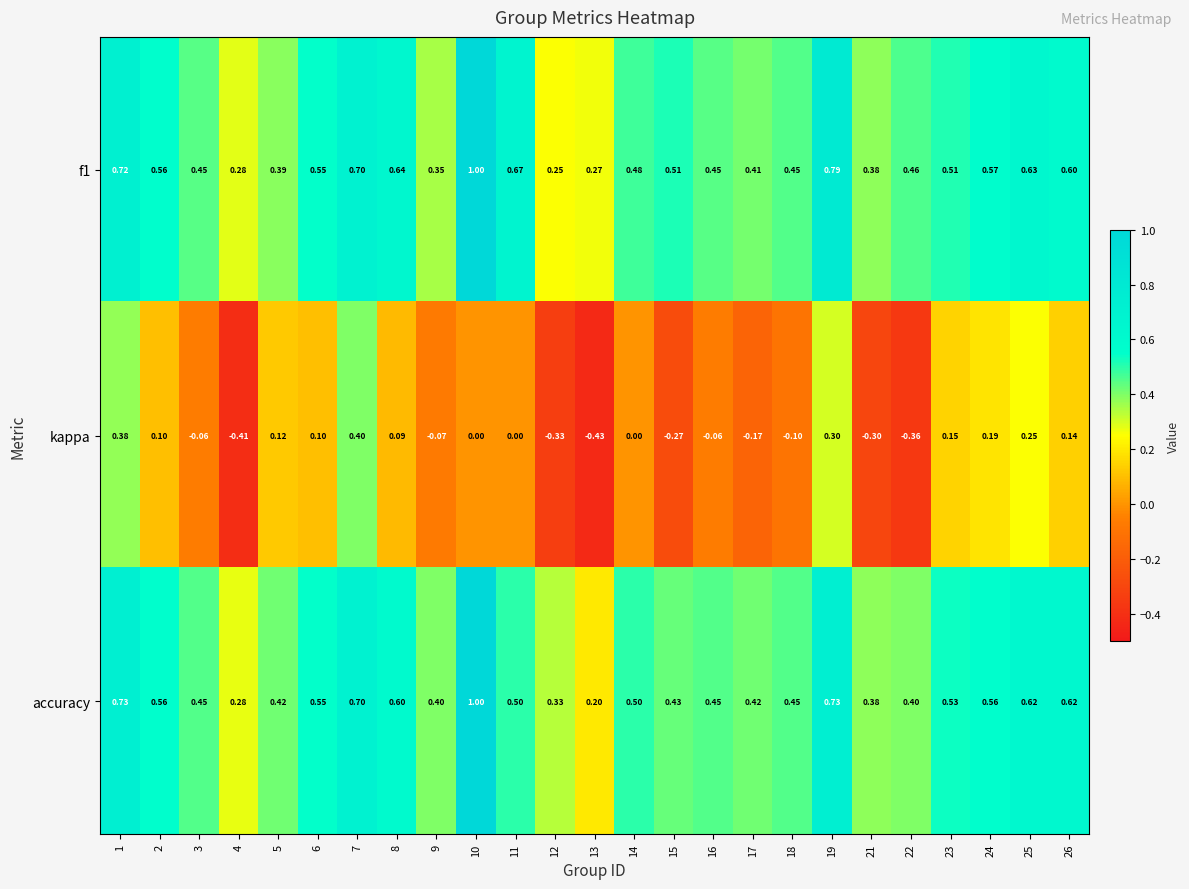

Rank the series at 15 from highest to lowest value.

f1, accuracy, kappa